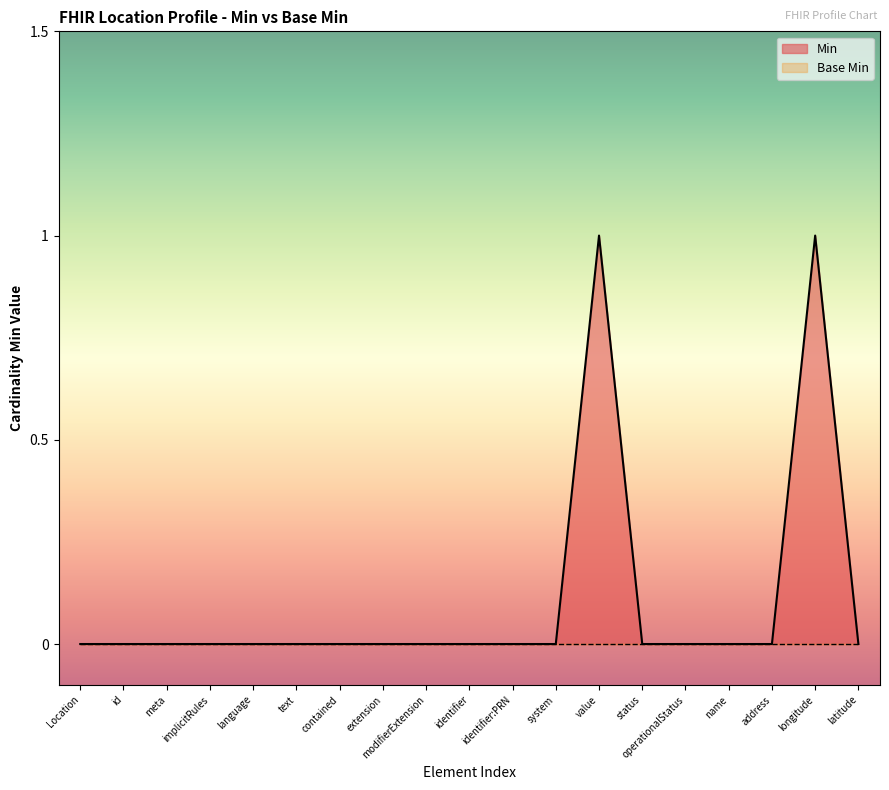

Where is the data nearest to the value 0?

Location